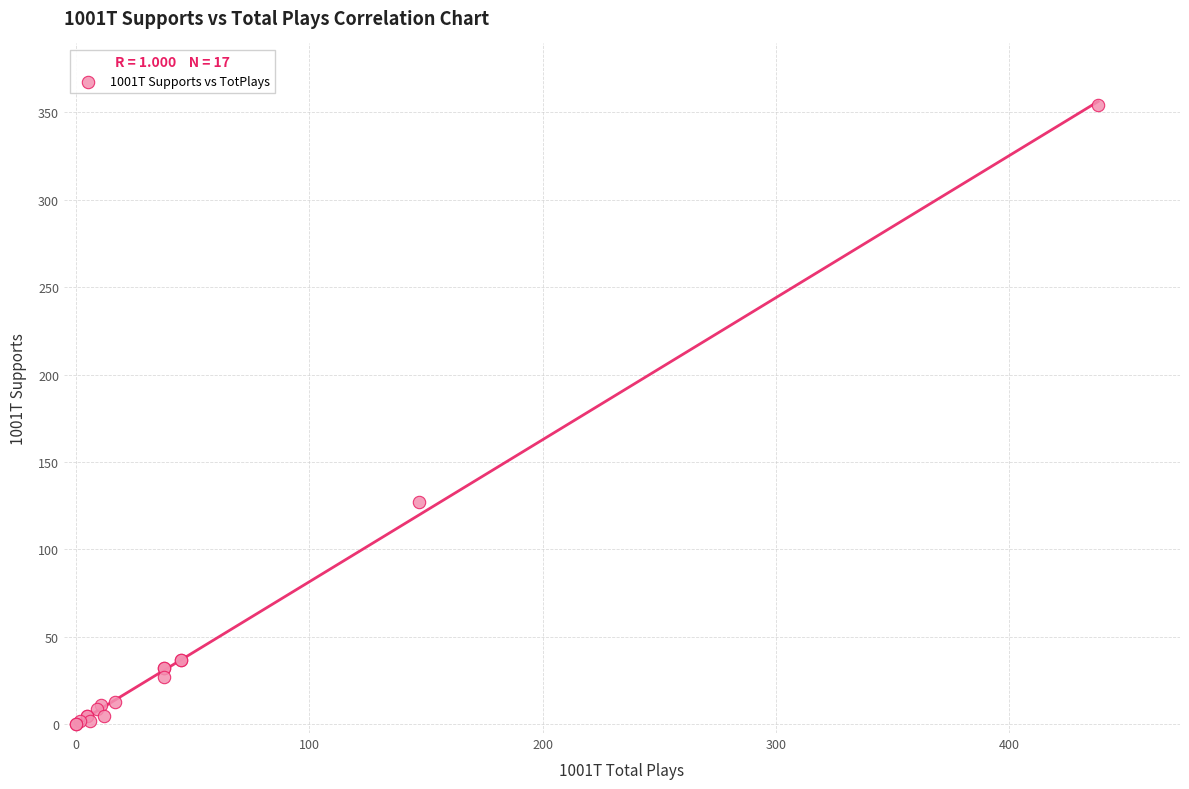

What Y value in the scatter plot is closest to 177?

127